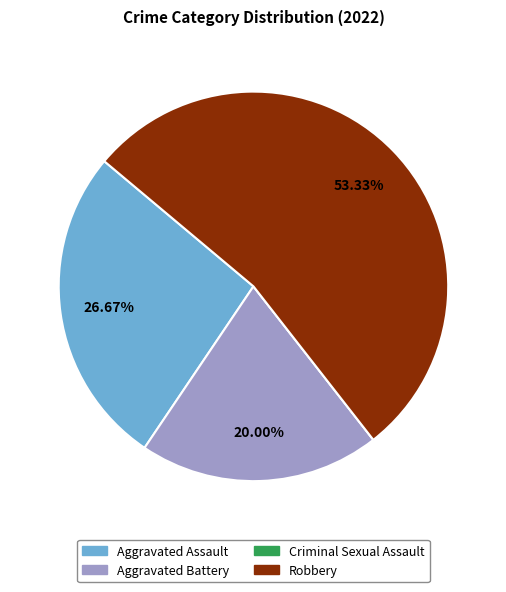

Combined, what portion of the pie is Aggravated Battery and Robbery?

73.3%